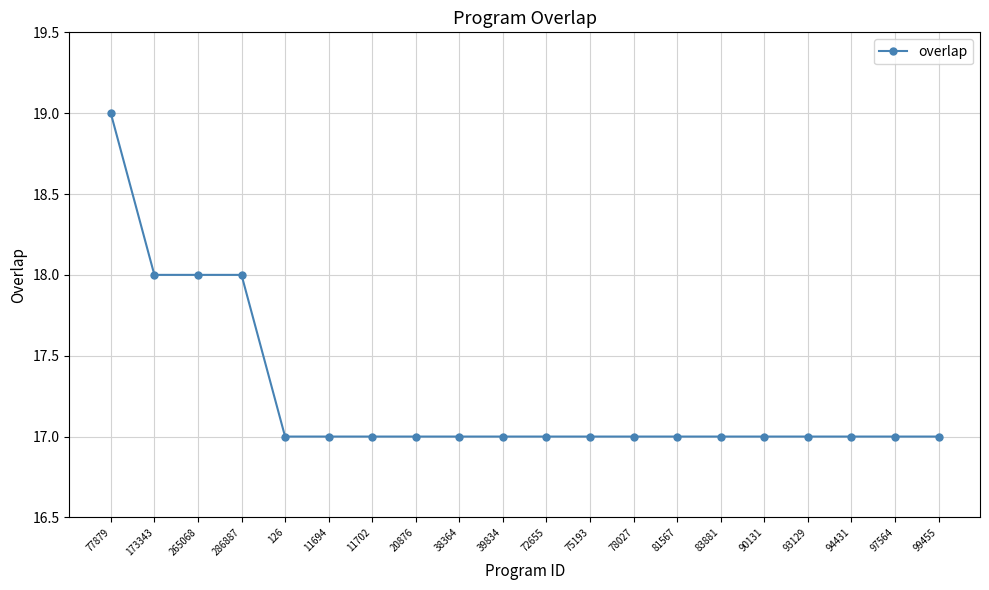

What is the difference between the values at 39834 and 265068?

1